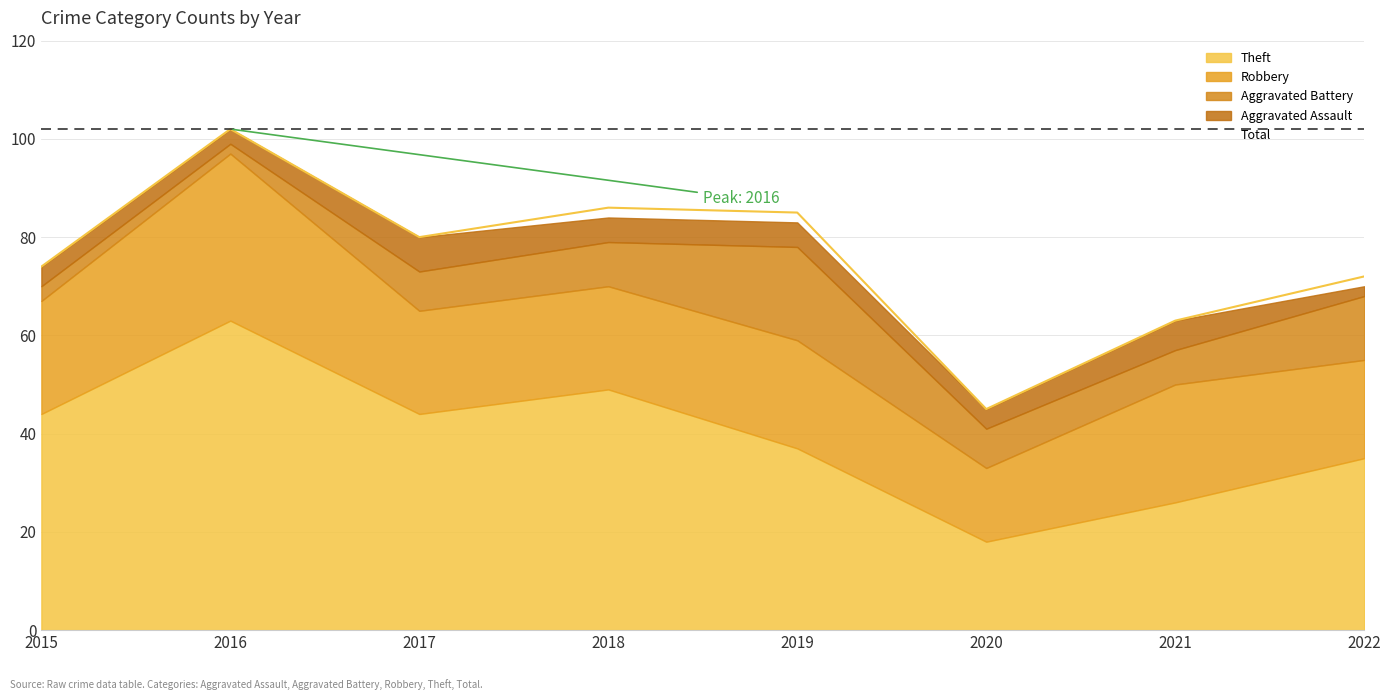

What is the difference between the second highest and minimum values in the Aggravated Battery series?

11